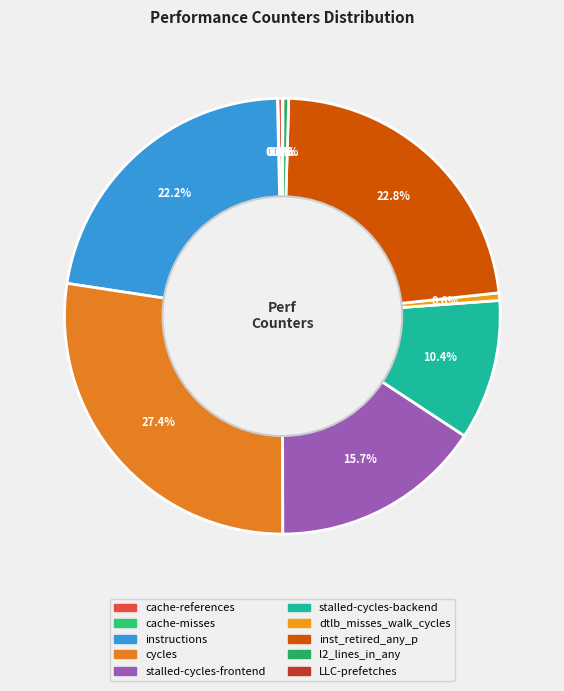

Is there any slice that represents more than half of the pie?

No